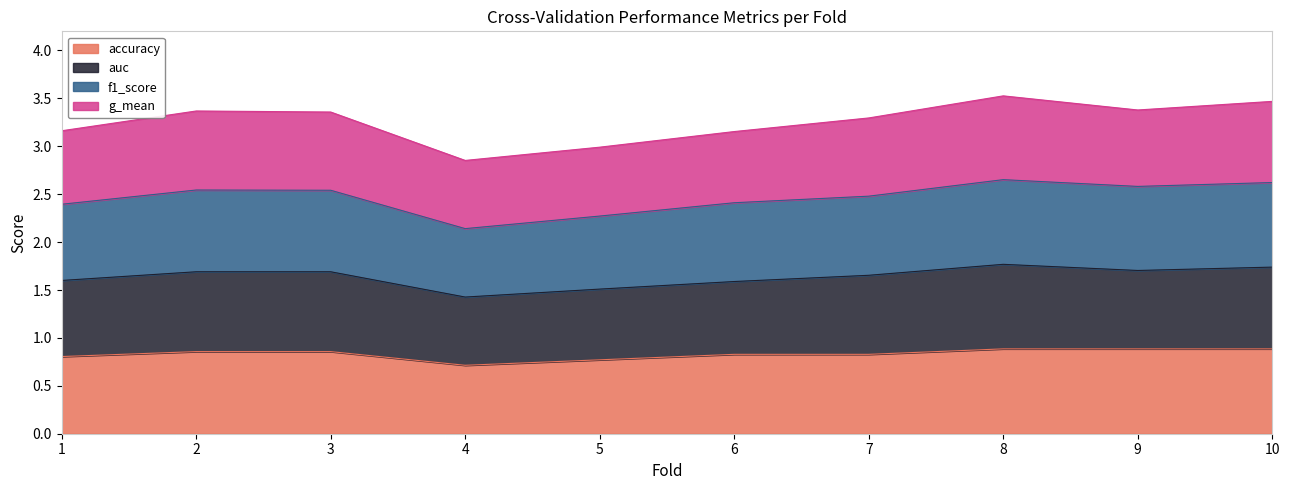

The value of f1_score at 7 is 4.3. True or false?

False